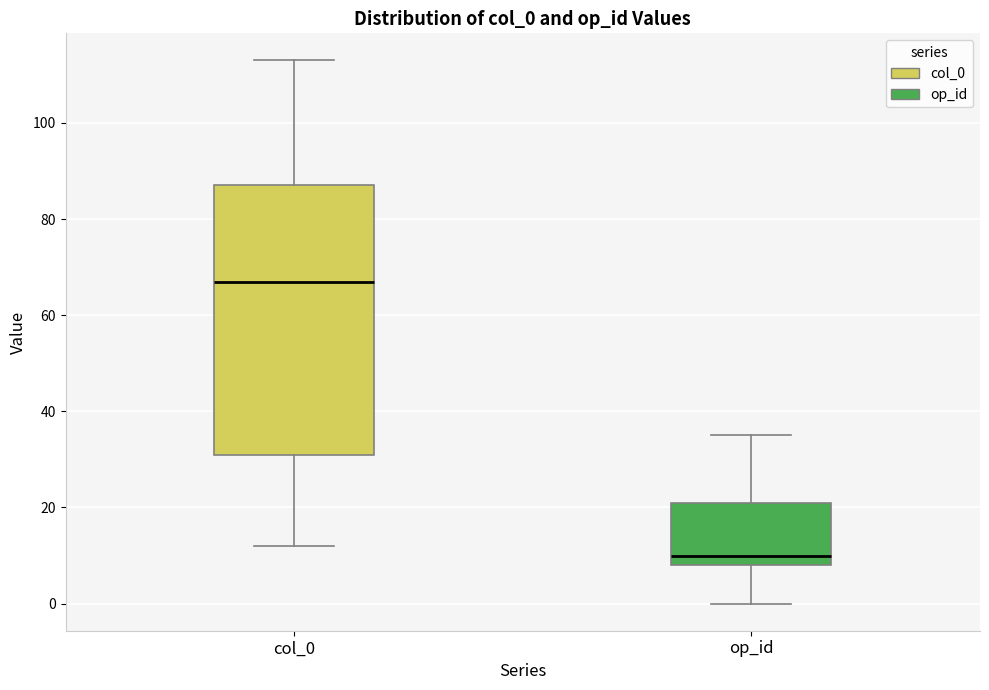

Where is the upper edge of the box for op_id on the y-axis? The values are not printed on the chart, so give them approximately, as read against the axis.

22